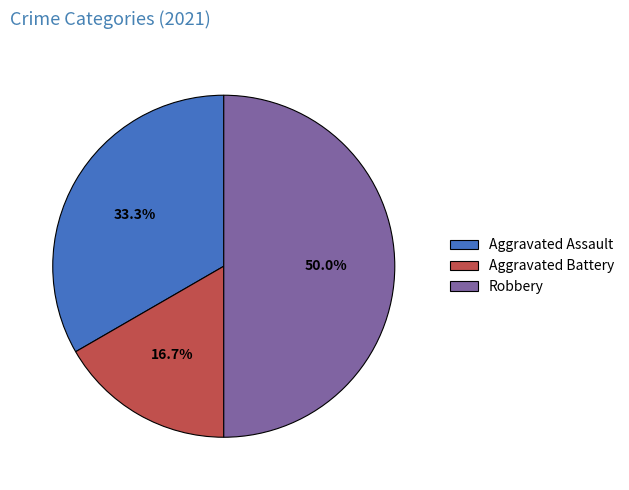

Count the number of slices in the pie.

3